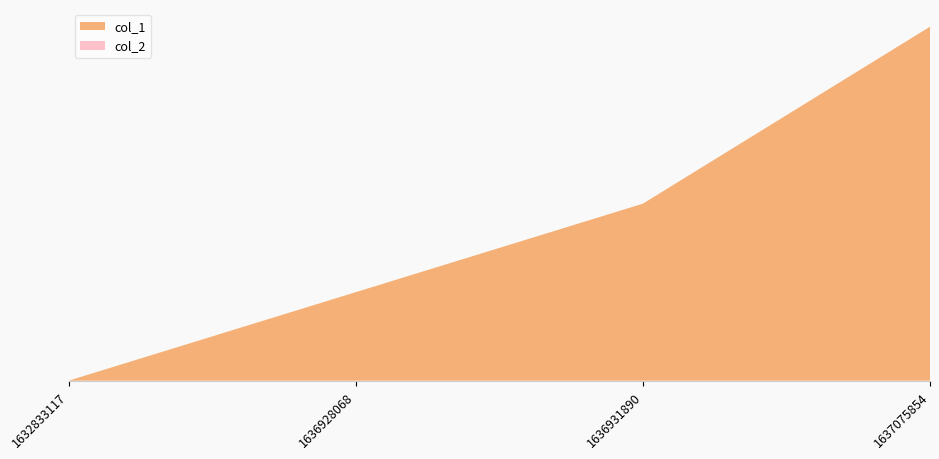

Reading right to left, list all the values displayed in this chart.

col_1: 4	2	1	0
col_2: 0	0	0	0